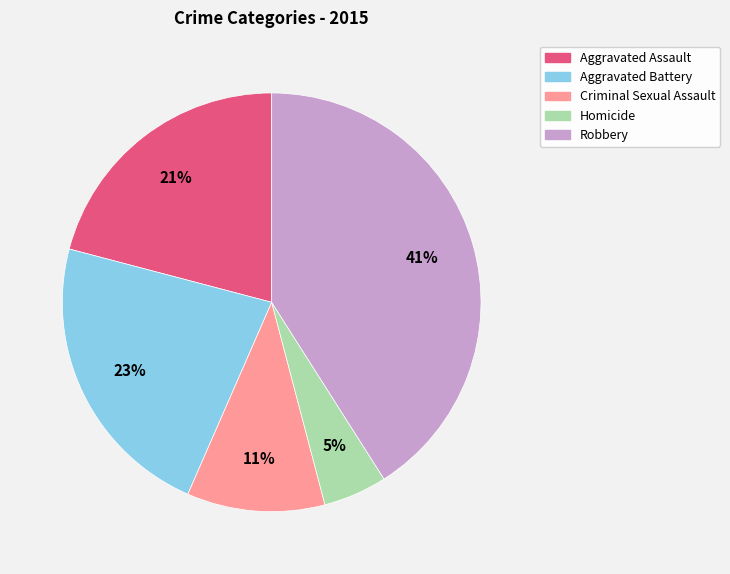

Is the sum of Aggravated Assault and Homicide greater than half?

No